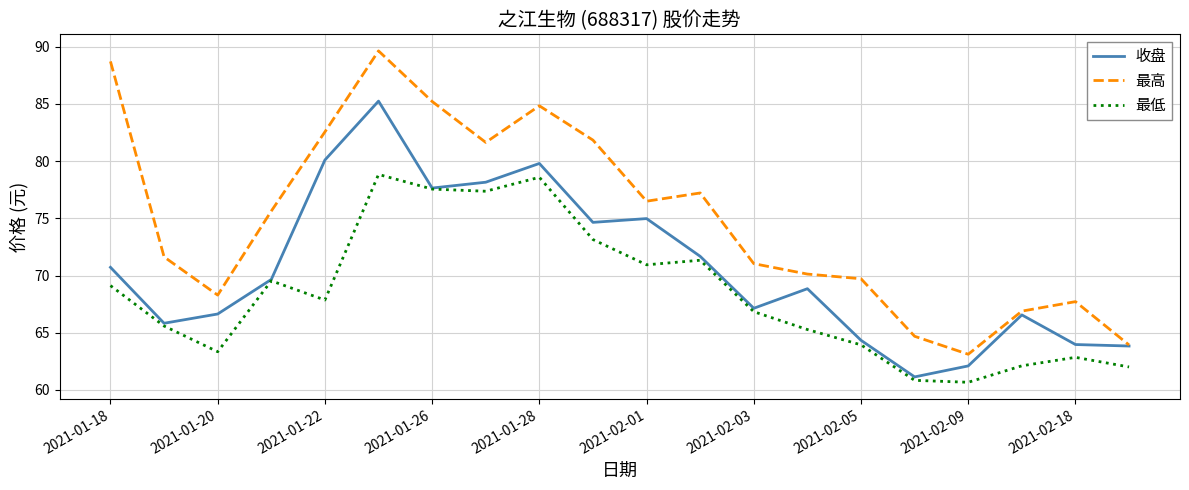

How many categories are shown in the chart?

20